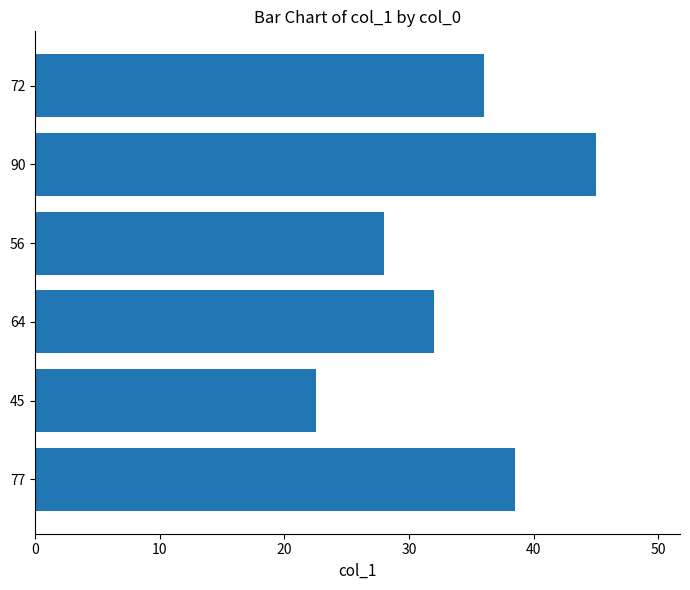

At which label is the value closest to 33?

64